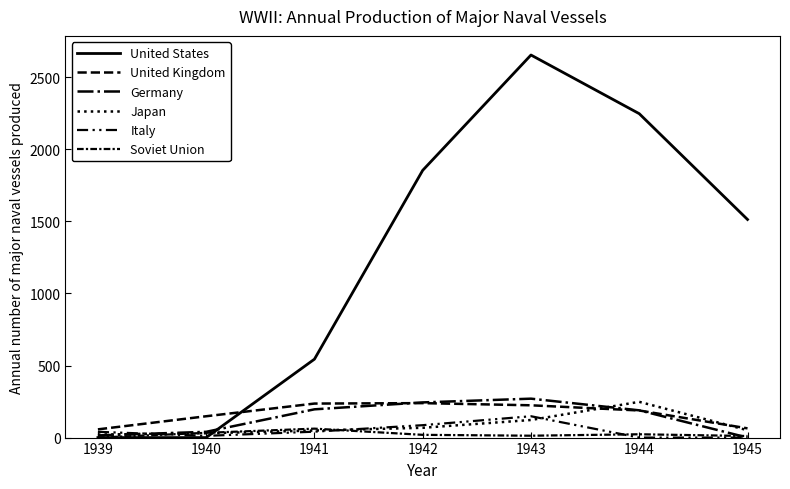

At which label does United States first exceed 1513?

1942